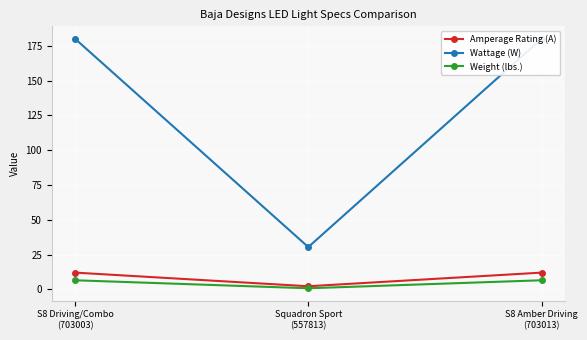

Reading left to right, extract all data points from this chart.

Amperage Rating (A): 12.0	2.2	12.0
Wattage (W): 180.0	30.4	180.0
Weight (lbs.): 6.5	0.8	6.5